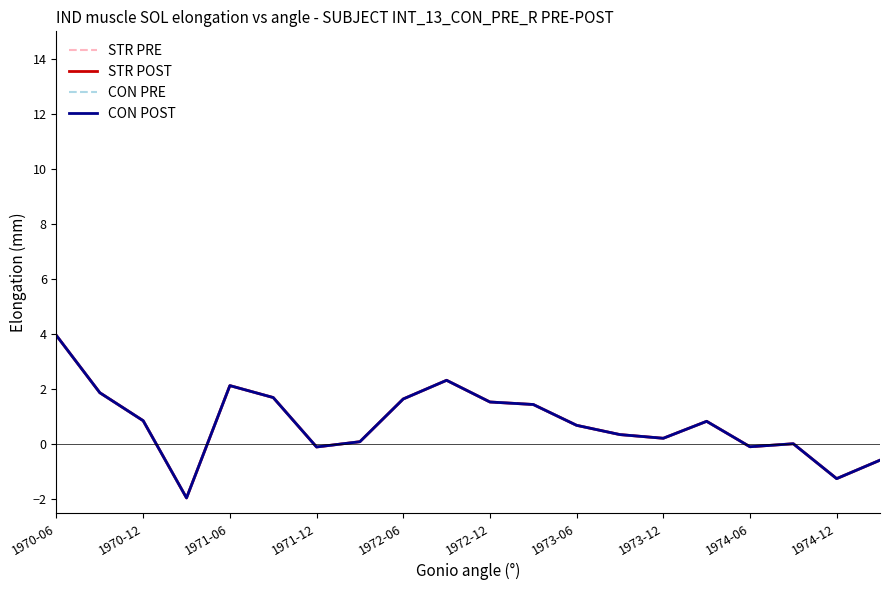

Does the chart display data point markers on the line(s)?

No